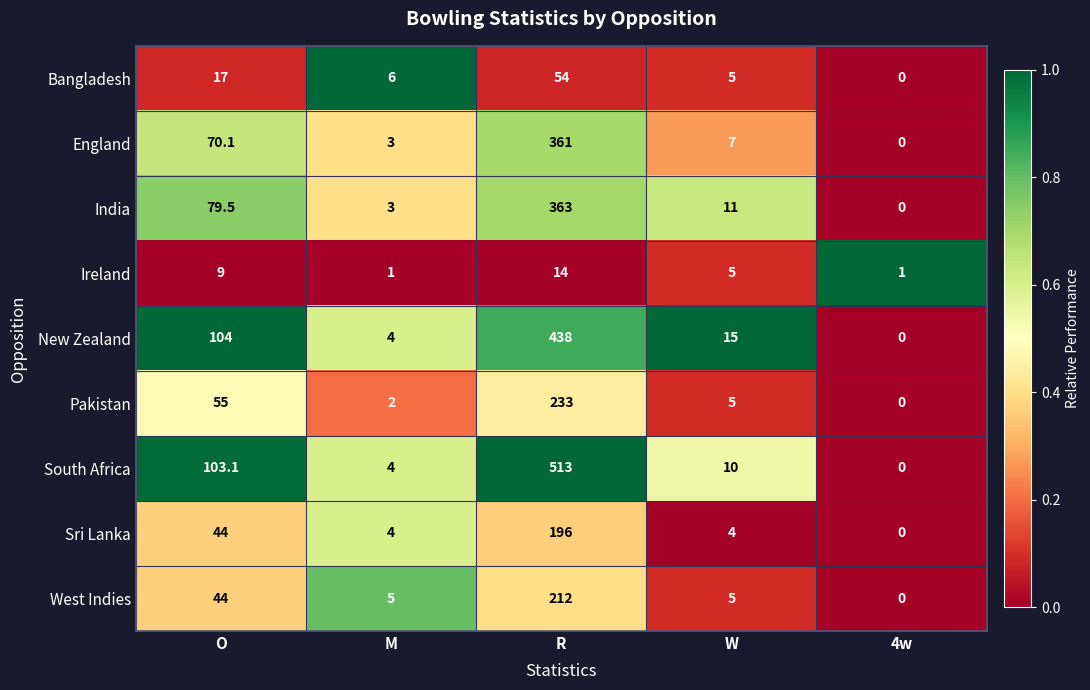

Which category has the lowest value in the New Zealand series?

4w